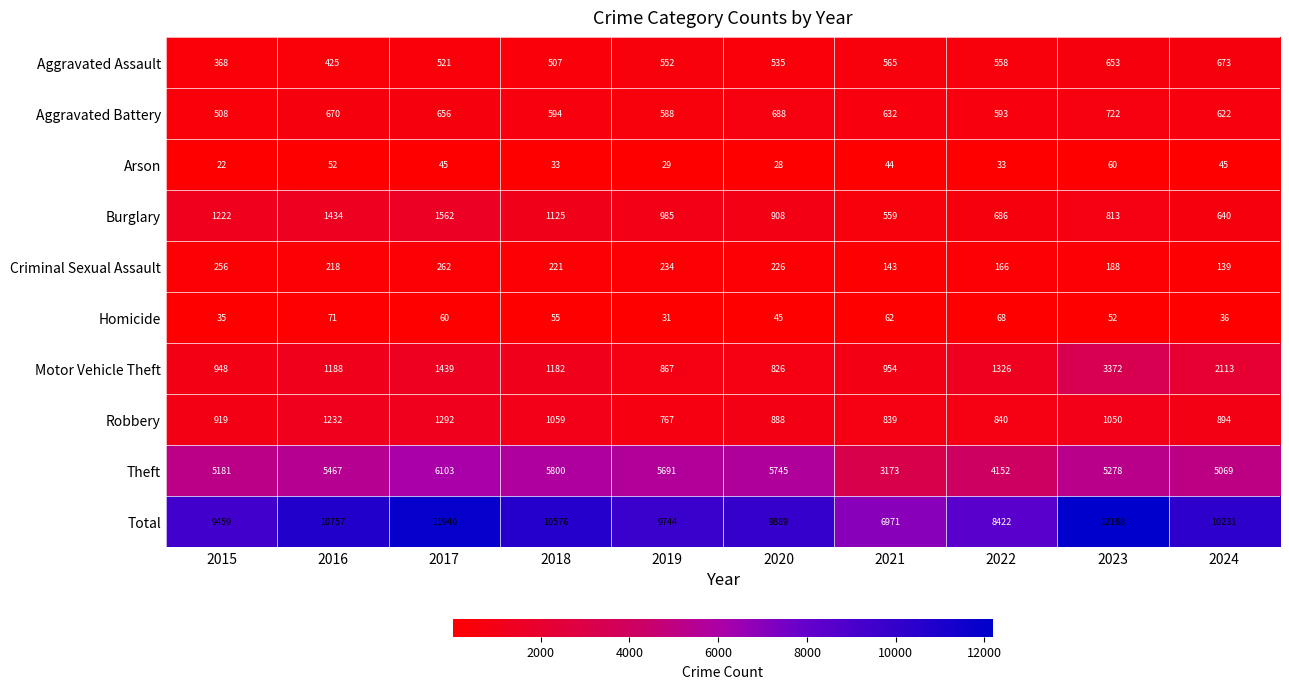

Read the Arson value at 2016.

52